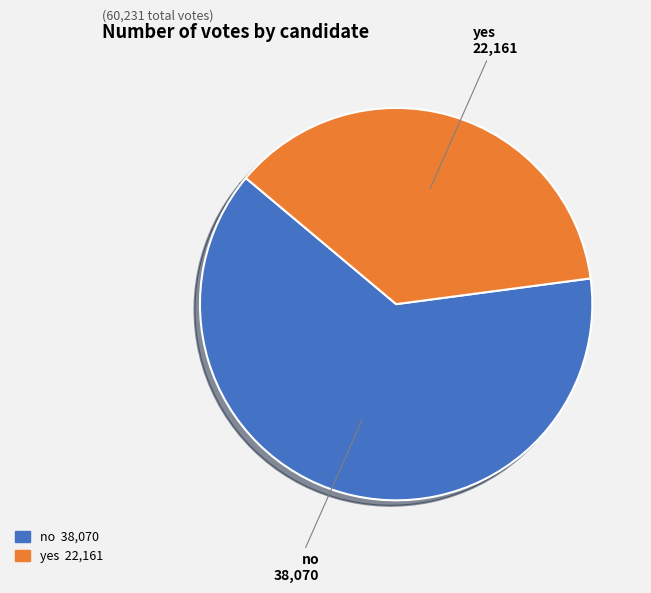

Combined, do no and yes account for over 50%?

Yes